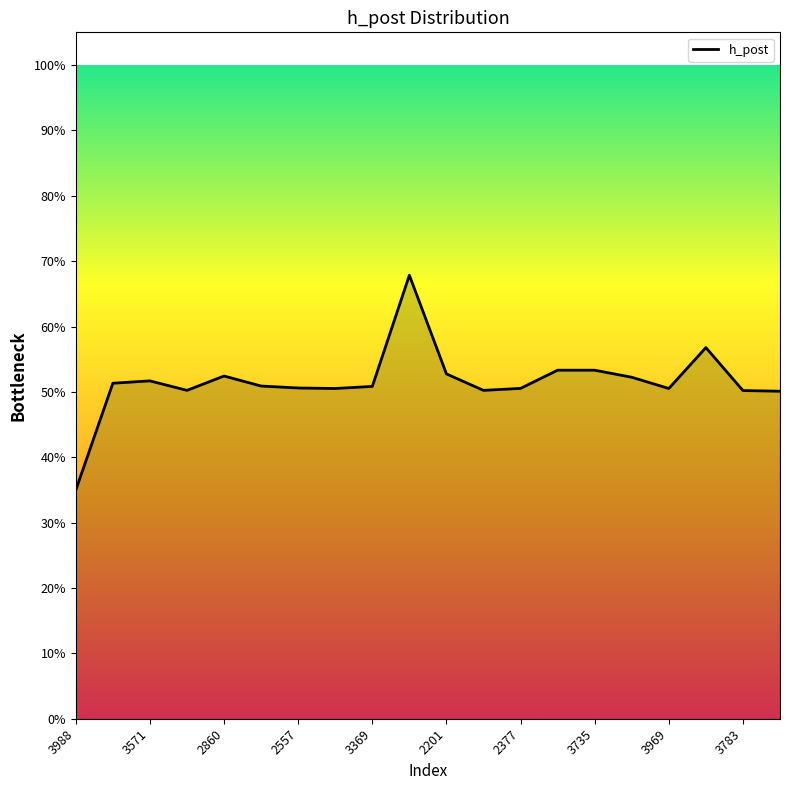

Does the chart display data point markers on the line(s)?

No